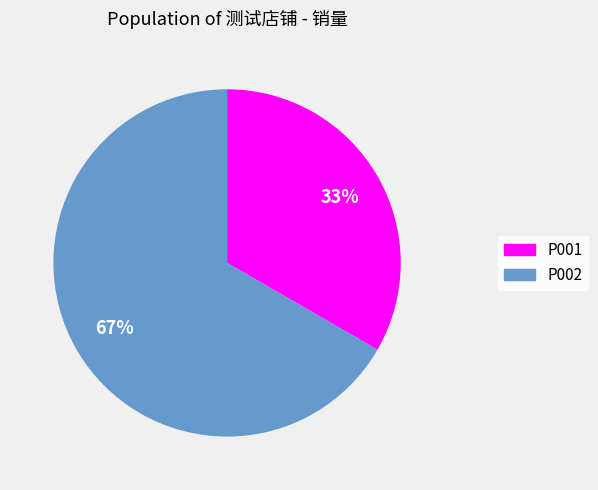

Count the number of slices in the pie.

2